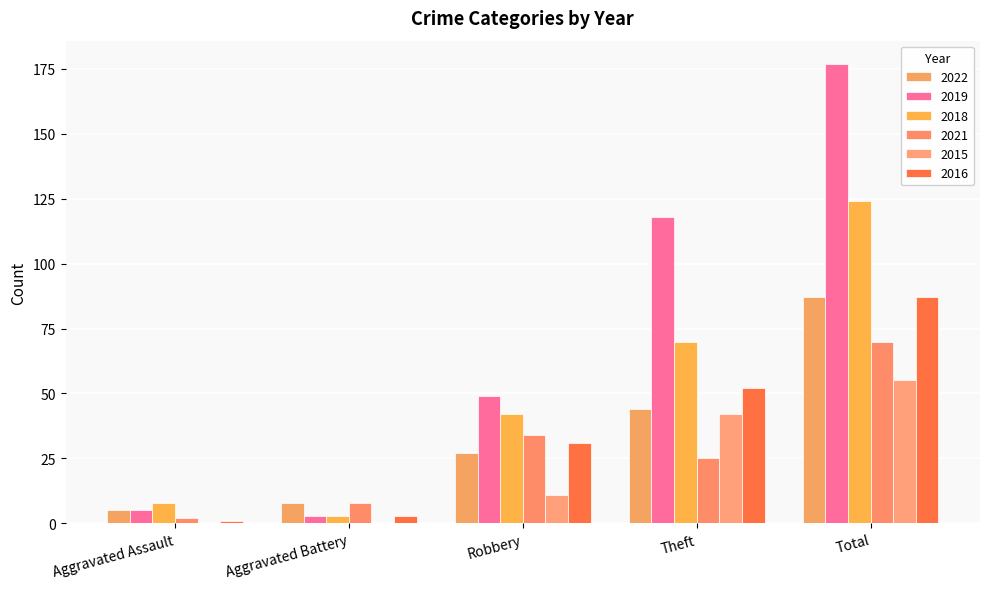

Does the chart contain stacked bars?

No